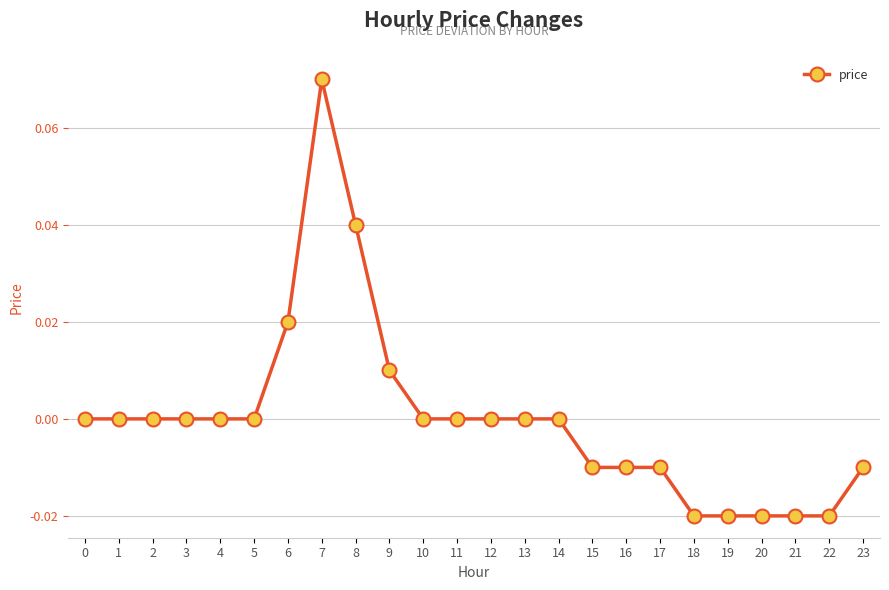

Which has a higher value, 18 or 13?

13